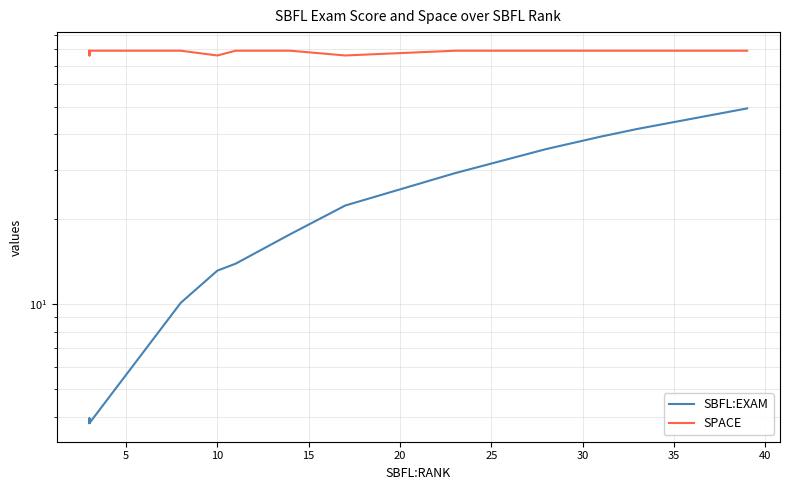

What is the highest value of the SPACE series?

79.0